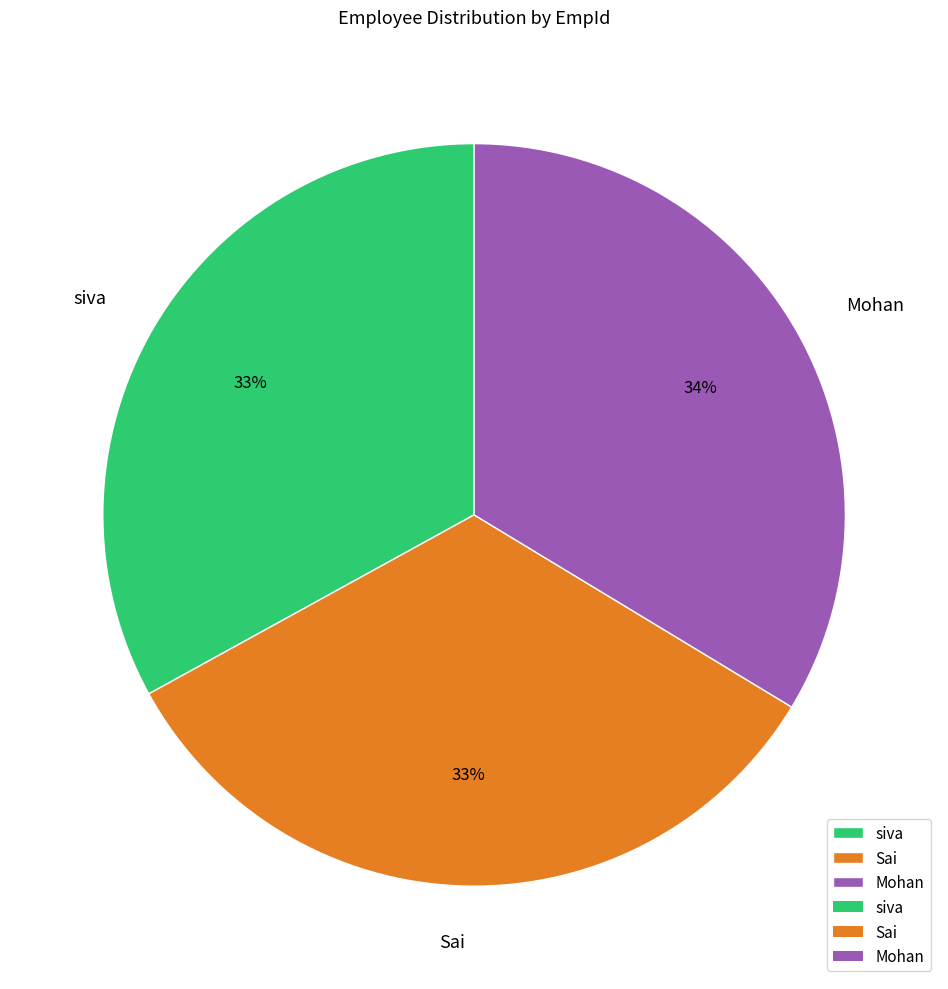

Is the sum of Sai and Mohan greater than half?

Yes